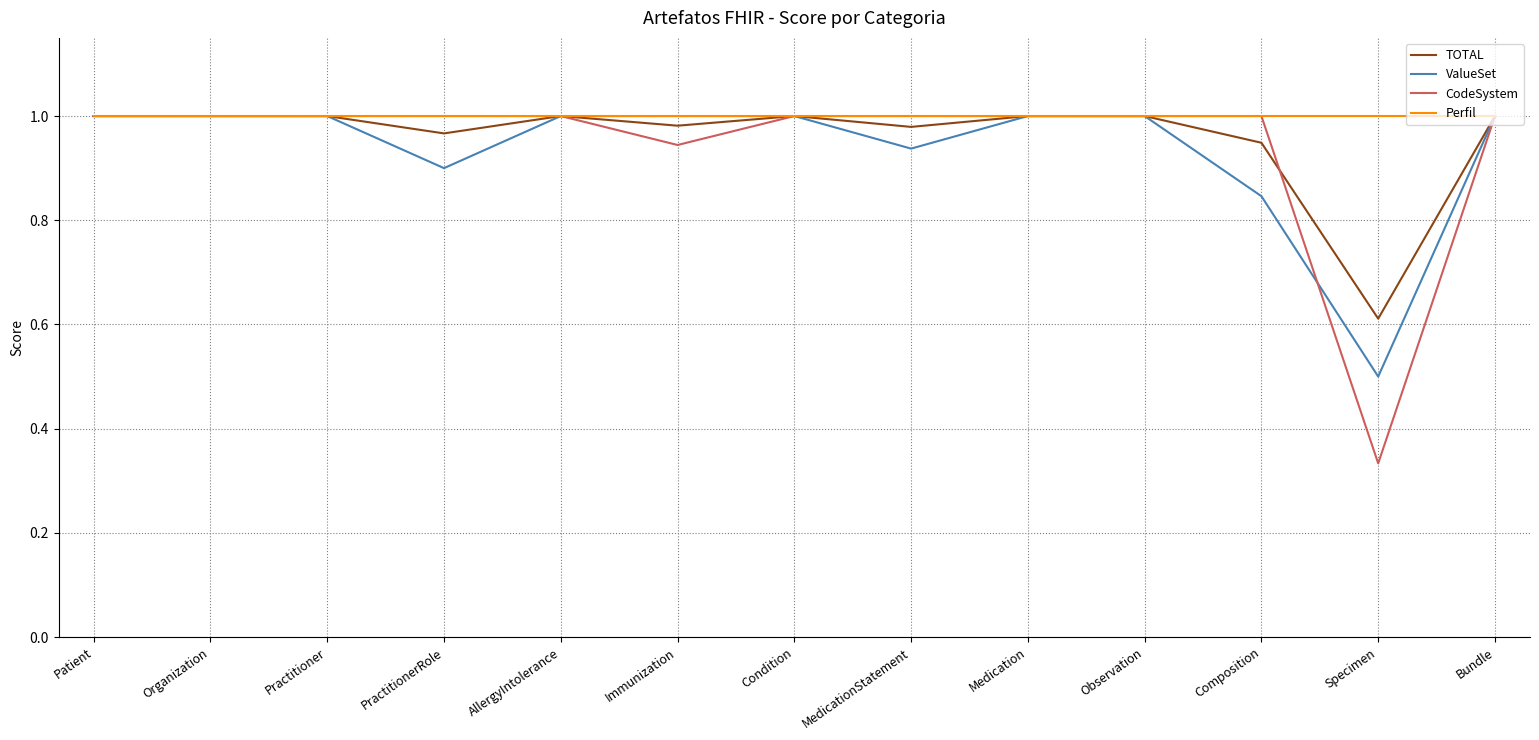

The TOTAL series shows 0.5 at Immunization. True or false?

False